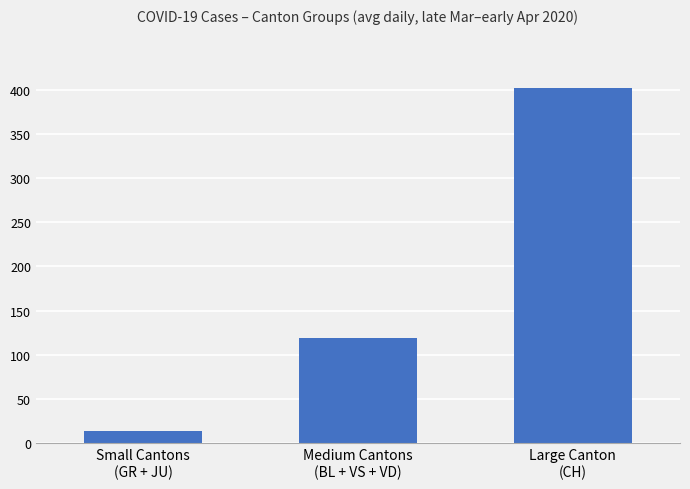

Rank the categories by value from lowest to highest.

Small Cantons
(GR + JU), Medium Cantons
(BL + VS + VD), Large Canton
(CH)